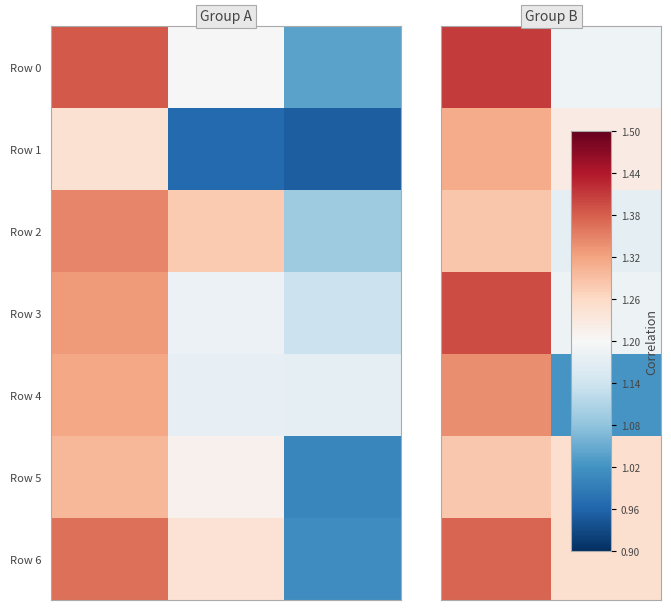

Which series has the largest total across all categories?

Row 6